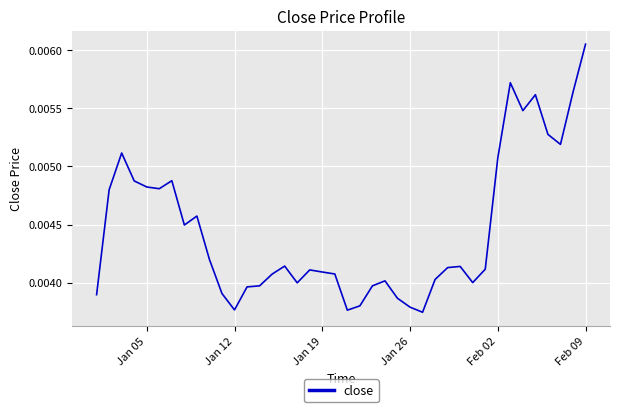

Does the chart display data point markers on the line(s)?

No